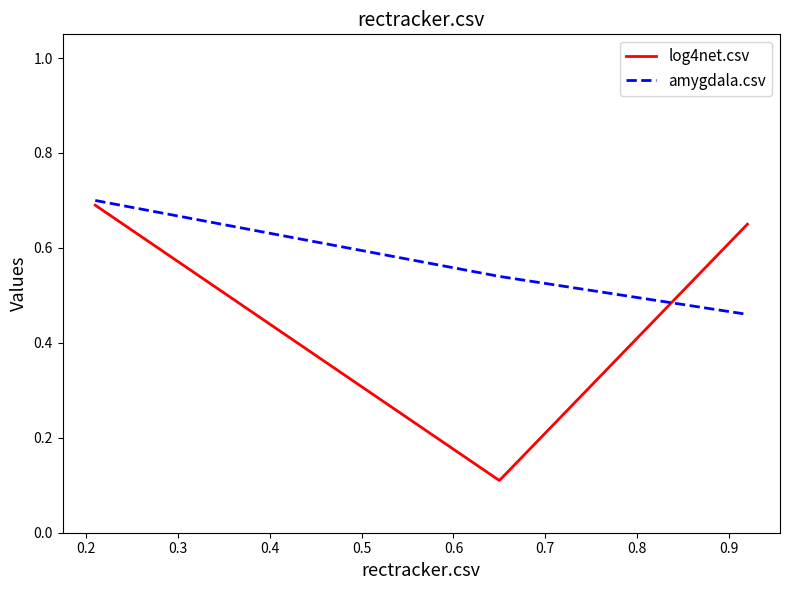

Which series has the largest range (max minus min)?

log4net.csv